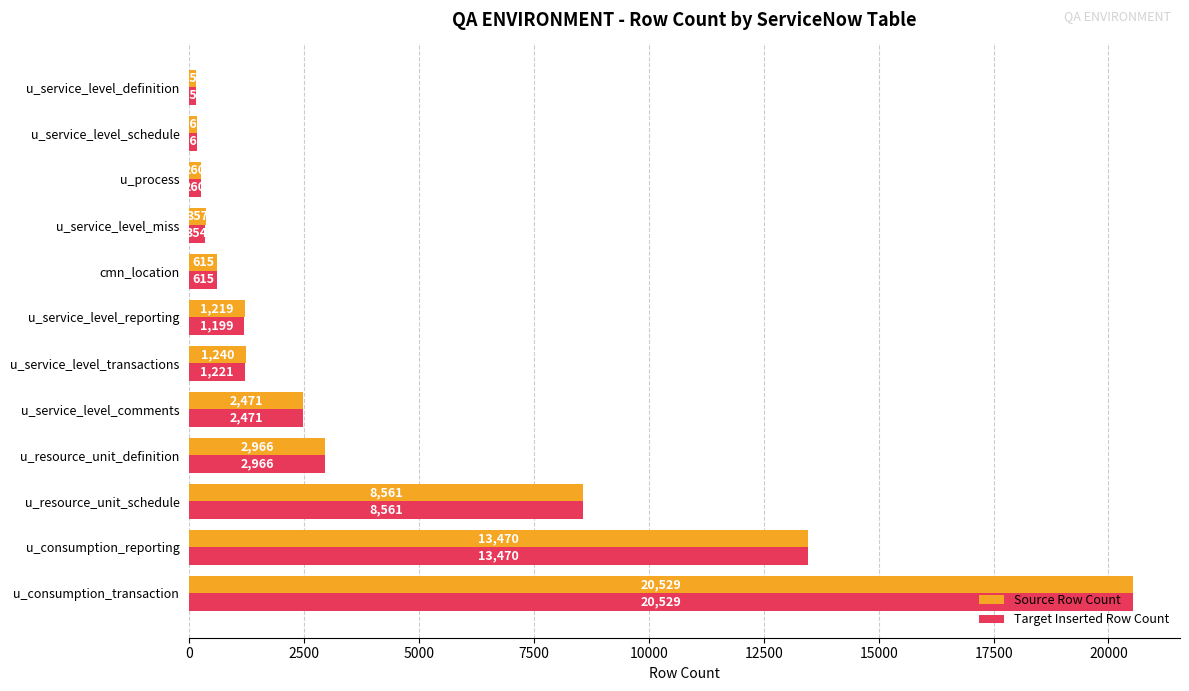

Rank the categories by Source Row Count value from lowest to highest.

u_service_level_definition, u_service_level_schedule, u_process, u_service_level_miss, cmn_location, u_service_level_reporting, u_service_level_transactions, u_service_level_comments, u_resource_unit_definition, u_resource_unit_schedule, u_consumption_reporting, u_consumption_transaction